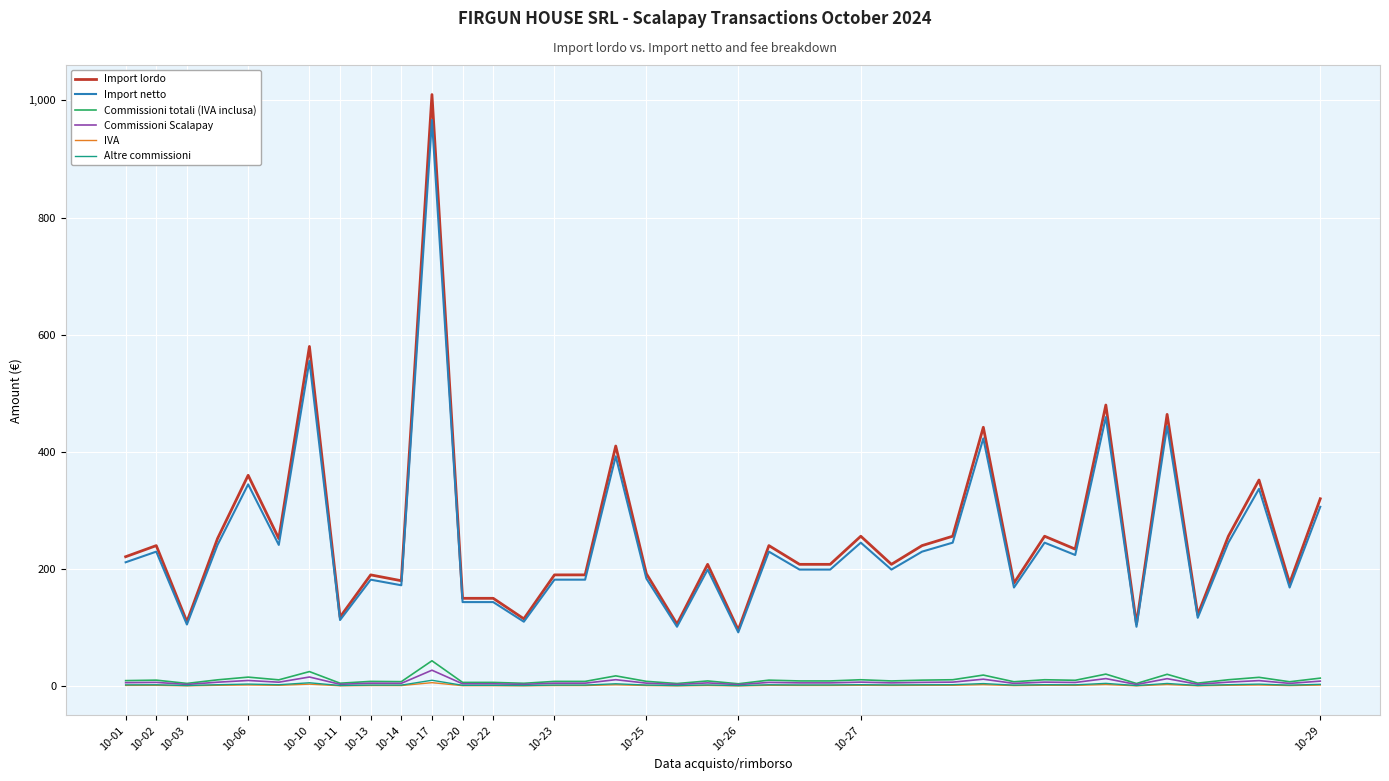

True or false: Commissioni Scalapay and Import lordo cross at least once.

False